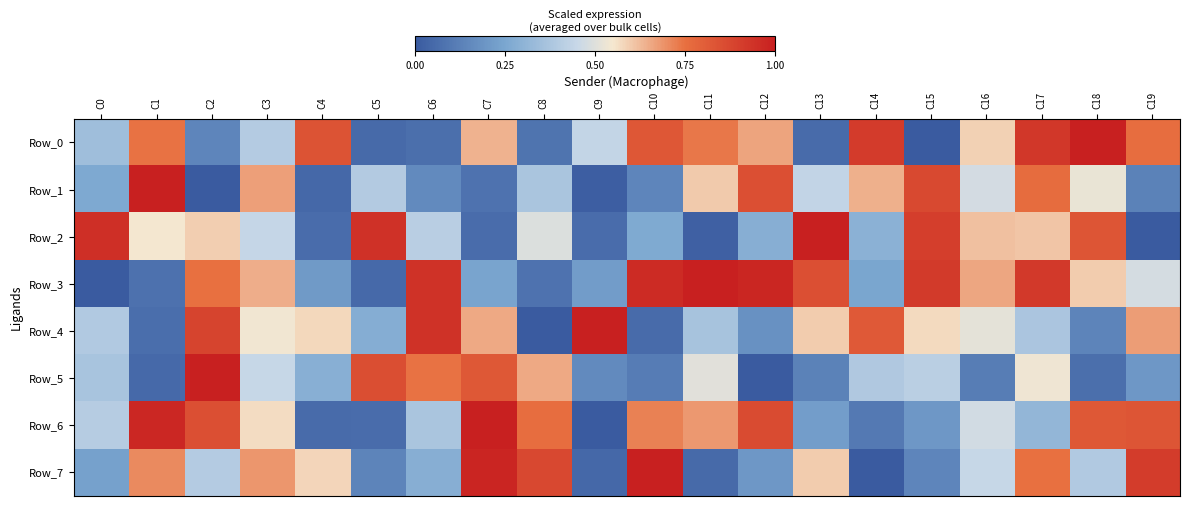

Reading right to left, transcribe all the data shown in this chart.

Row_0: C19=0.8	C18=1.0	C17=0.9	C16=0.6	C15=0.0	C14=0.9	C13=0.1	C12=0.7	C11=0.7	C10=0.8	C9=0.4	C8=0.1	C7=0.6	C6=0.1	C5=0.1	C4=0.8	C3=0.4	C2=0.1	C1=0.7	C0=0.3
Row_1: C19=0.1	C18=0.5	C17=0.8	C16=0.5	C15=0.9	C14=0.6	C13=0.4	C12=0.9	C11=0.6	C10=0.1	C9=0.0	C8=0.4	C7=0.1	C6=0.2	C5=0.4	C4=0.0	C3=0.7	C2=0.0	C1=1.0	C0=0.3
Row_2: C19=0.0	C18=0.8	C17=0.6	C16=0.6	C15=0.9	C14=0.3	C13=1.0	C12=0.3	C11=0.0	C10=0.3	C9=0.1	C8=0.5	C7=0.1	C6=0.4	C5=0.9	C4=0.1	C3=0.4	C2=0.6	C1=0.5	C0=1.0
Row_3: C19=0.5	C18=0.6	C17=0.9	C16=0.7	C15=0.9	C14=0.2	C13=0.8	C12=1.0	C11=1.0	C10=1.0	C9=0.2	C8=0.1	C7=0.2	C6=0.9	C5=0.0	C4=0.2	C3=0.6	C2=0.7	C1=0.1	C0=0.0
Row_4: C19=0.7	C18=0.1	C17=0.4	C16=0.5	C15=0.6	C14=0.8	C13=0.6	C12=0.2	C11=0.4	C10=0.1	C9=1.0	C8=0.0	C7=0.7	C6=0.9	C5=0.3	C4=0.6	C3=0.5	C2=0.9	C1=0.1	C0=0.4
Row_5: C19=0.2	C18=0.1	C17=0.5	C16=0.1	C15=0.4	C14=0.4	C13=0.1	C12=0.0	C11=0.5	C10=0.1	C9=0.2	C8=0.7	C7=0.8	C6=0.7	C5=0.9	C4=0.3	C3=0.4	C2=1.0	C1=0.1	C0=0.4
Row_6: C19=0.8	C18=0.8	C17=0.3	C16=0.5	C15=0.2	C14=0.1	C13=0.2	C12=0.9	C11=0.7	C10=0.7	C9=0.0	C8=0.8	C7=1.0	C6=0.4	C5=0.1	C4=0.1	C3=0.6	C2=0.9	C1=1.0	C0=0.4
Row_7: C19=0.9	C18=0.4	C17=0.7	C16=0.4	C15=0.1	C14=0.0	C13=0.6	C12=0.2	C11=0.1	C10=1.0	C9=0.0	C8=0.9	C7=1.0	C6=0.3	C5=0.1	C4=0.6	C3=0.7	C2=0.4	C1=0.7	C0=0.2